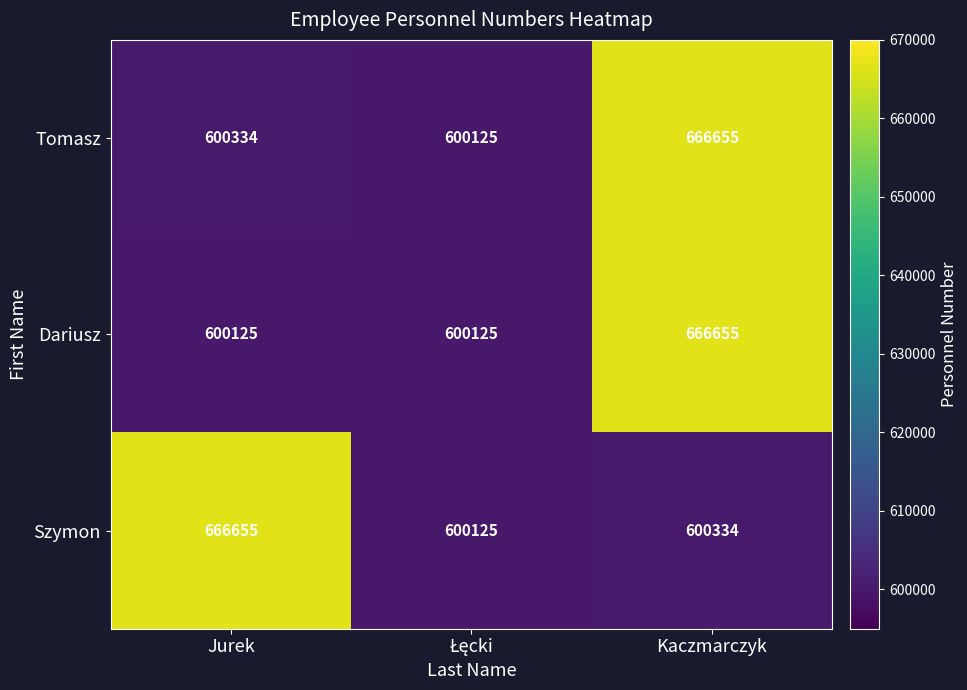

At Jurek, list the series in order from largest to smallest.

Szymon, Tomasz, Dariusz